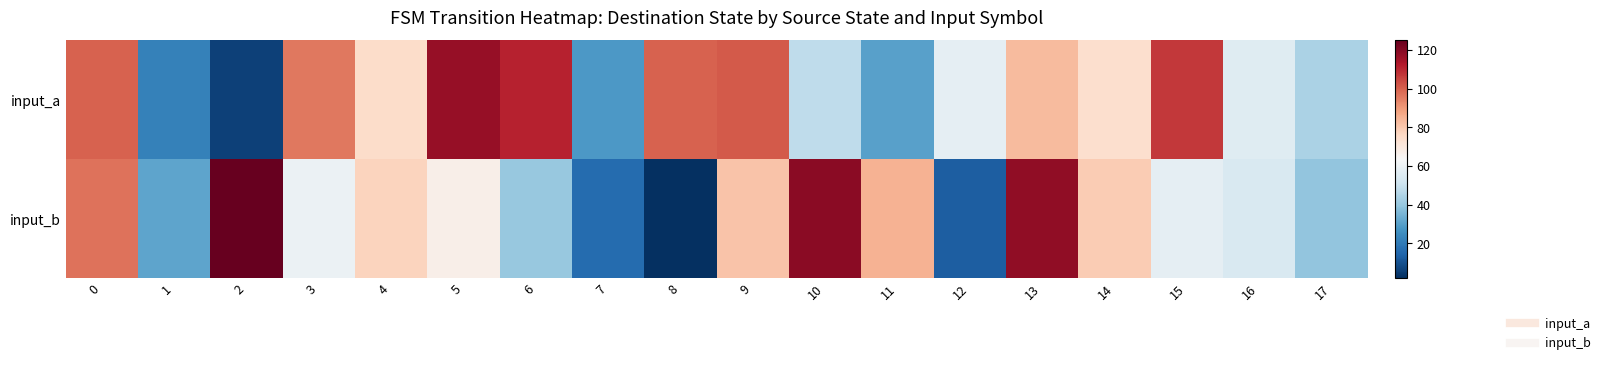

Which has a higher value, 3 or 11?

3